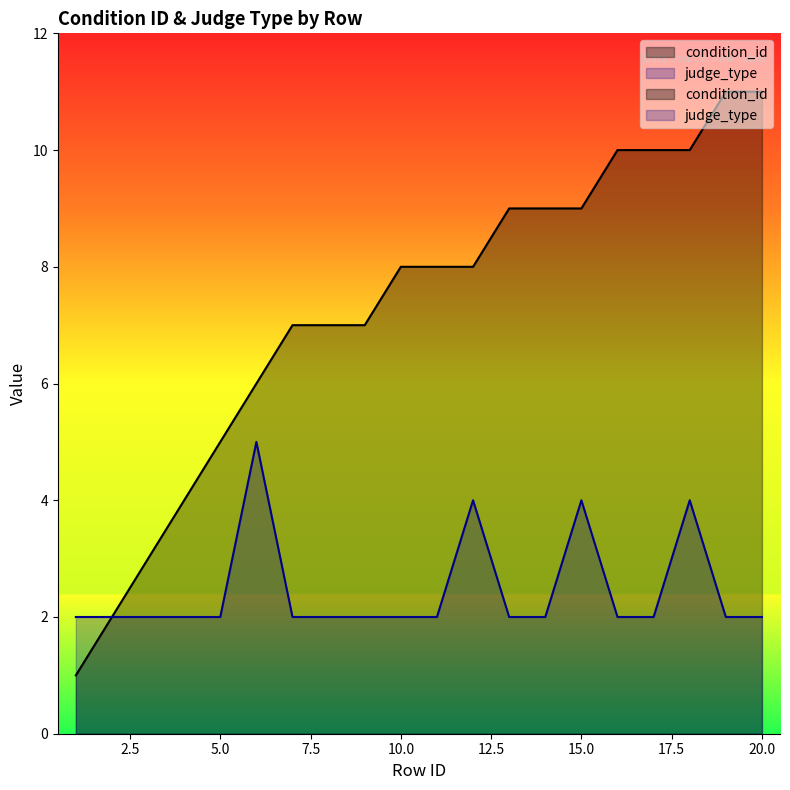

What is the value of the judge_type point at the 11th from the left?

2